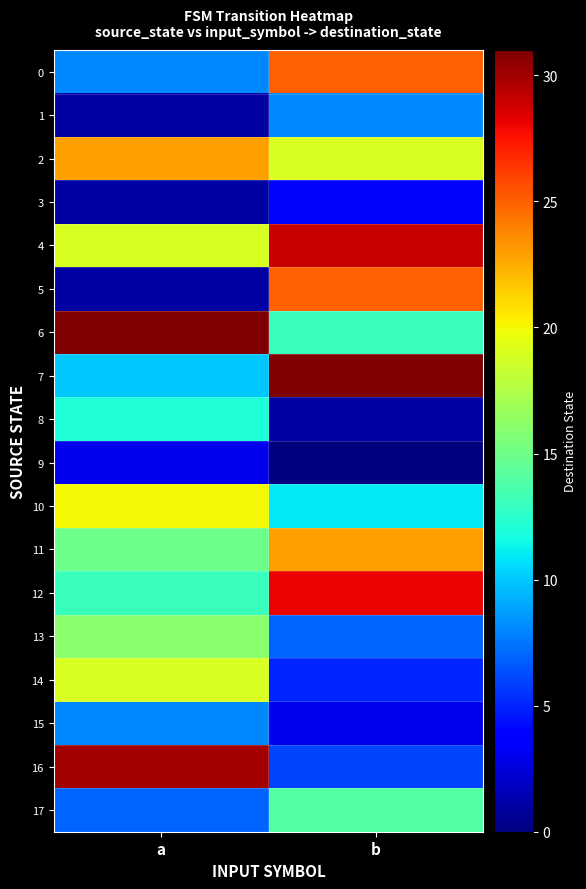

Reading left to right, transcribe all the data shown in this chart.

0: a=8	b=25
1: a=1	b=8
2: a=23	b=19
3: a=1	b=4
4: a=19	b=29
5: a=1	b=25
6: a=31	b=13
7: a=10	b=31
8: a=12	b=1
9: a=3	b=0
10: a=20	b=11
11: a=15	b=23
12: a=13	b=28
13: a=16	b=7
14: a=19	b=5
15: a=8	b=3
16: a=30	b=6
17: a=7	b=14